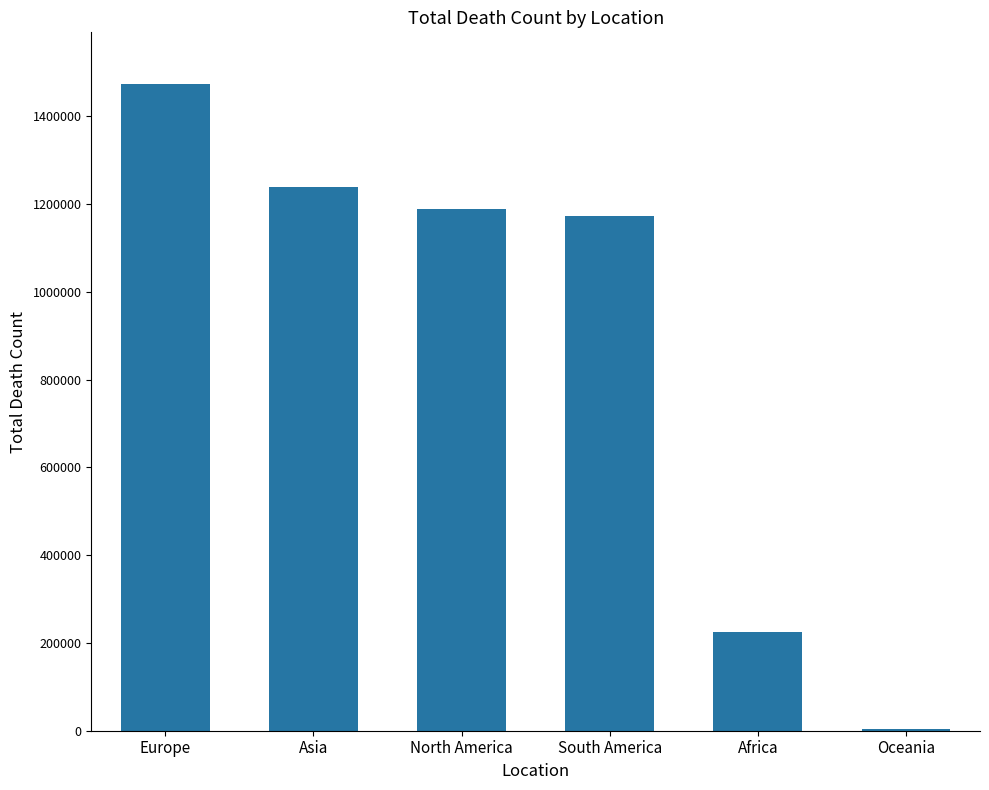

Reading left to right, list all the values displayed in this chart.

Europe=1473739	Asia=1239575	North America=1188498	South America=1173935	Africa=224684	Oceania=3449